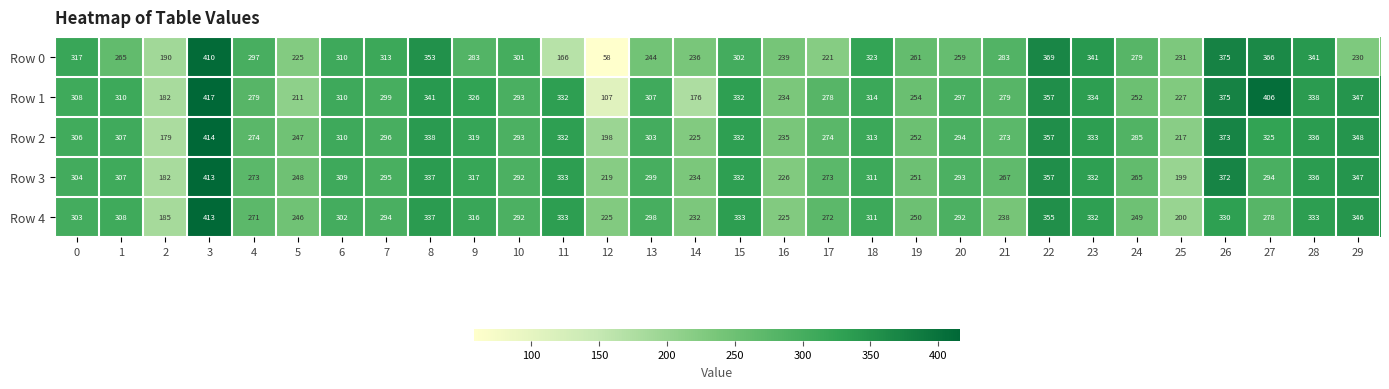

Which series has the largest range (max minus min)?

Row 0